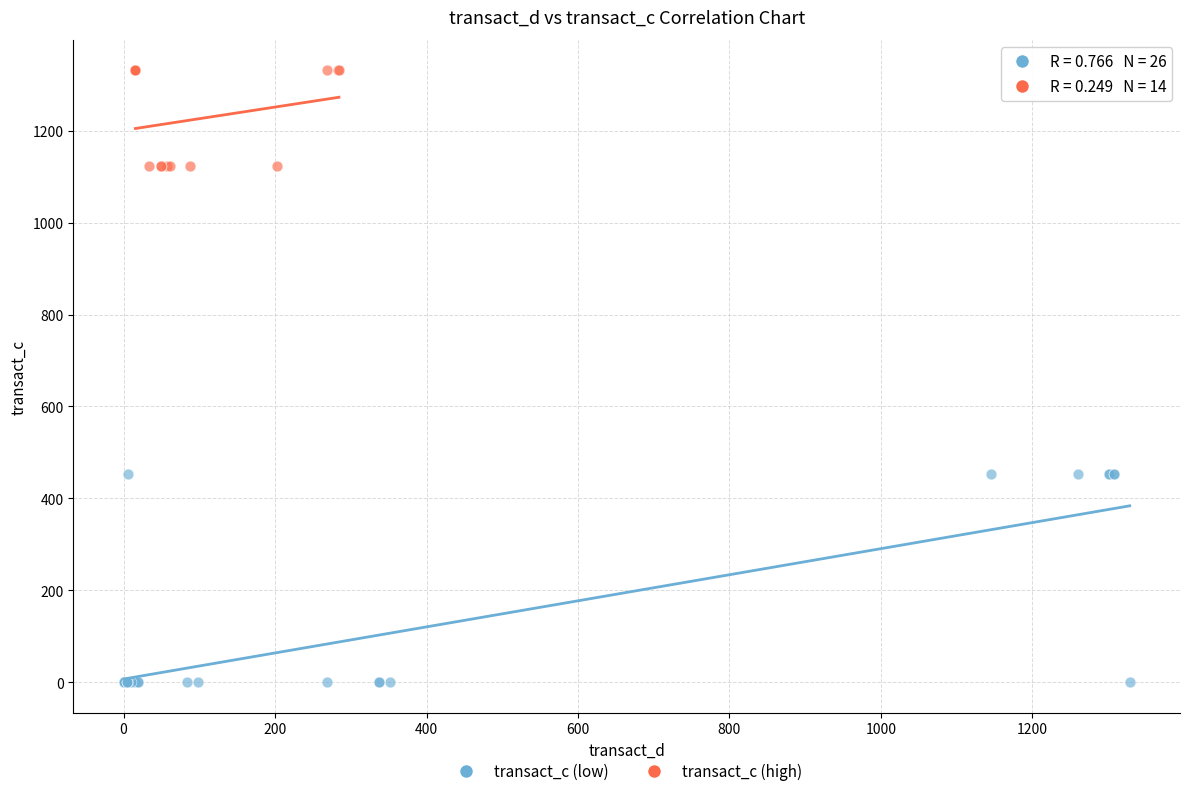

Which series has the widest spread of Y values?

transact_c (low)